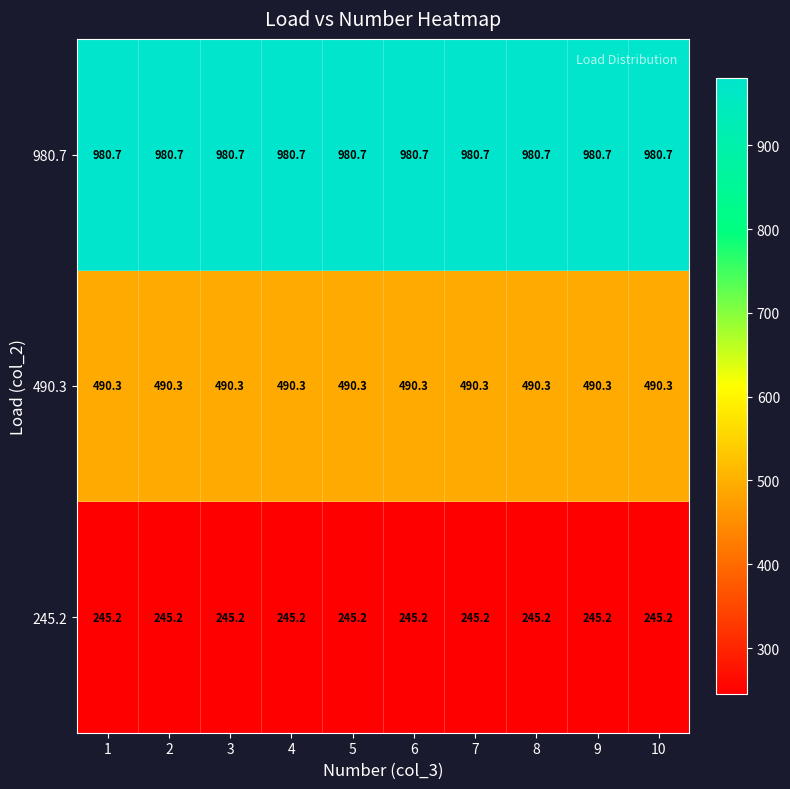

What is the sum of all 245.2 values?

2452.0